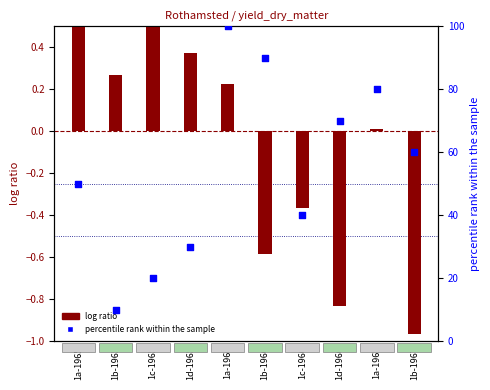

Approximately how many times larger is the value at 1d-1966 compared to 1c-1965?

3.5